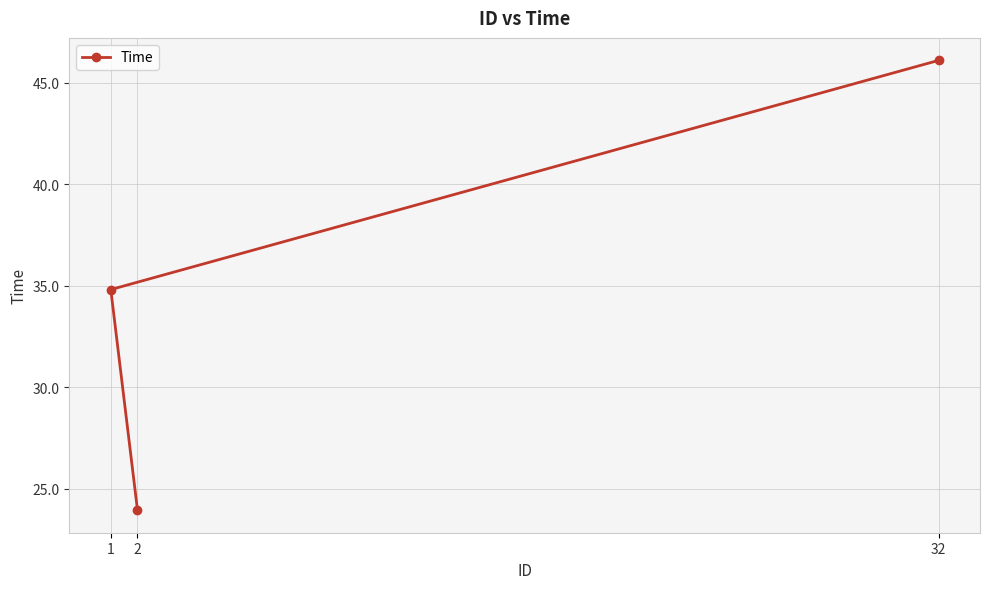

At which label is the value closest to 35?

1